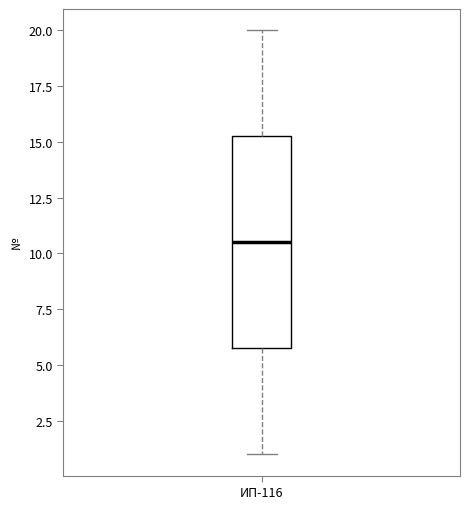

Read this box plot against the y-axis: the position of the median line, the range covered by the box, and the ends of both whiskers. The values are not printed on the chart, so give them approximately, as read against the axis.

median 10.5, box 6.0 to 15.5, whiskers 1.0 to 20.0